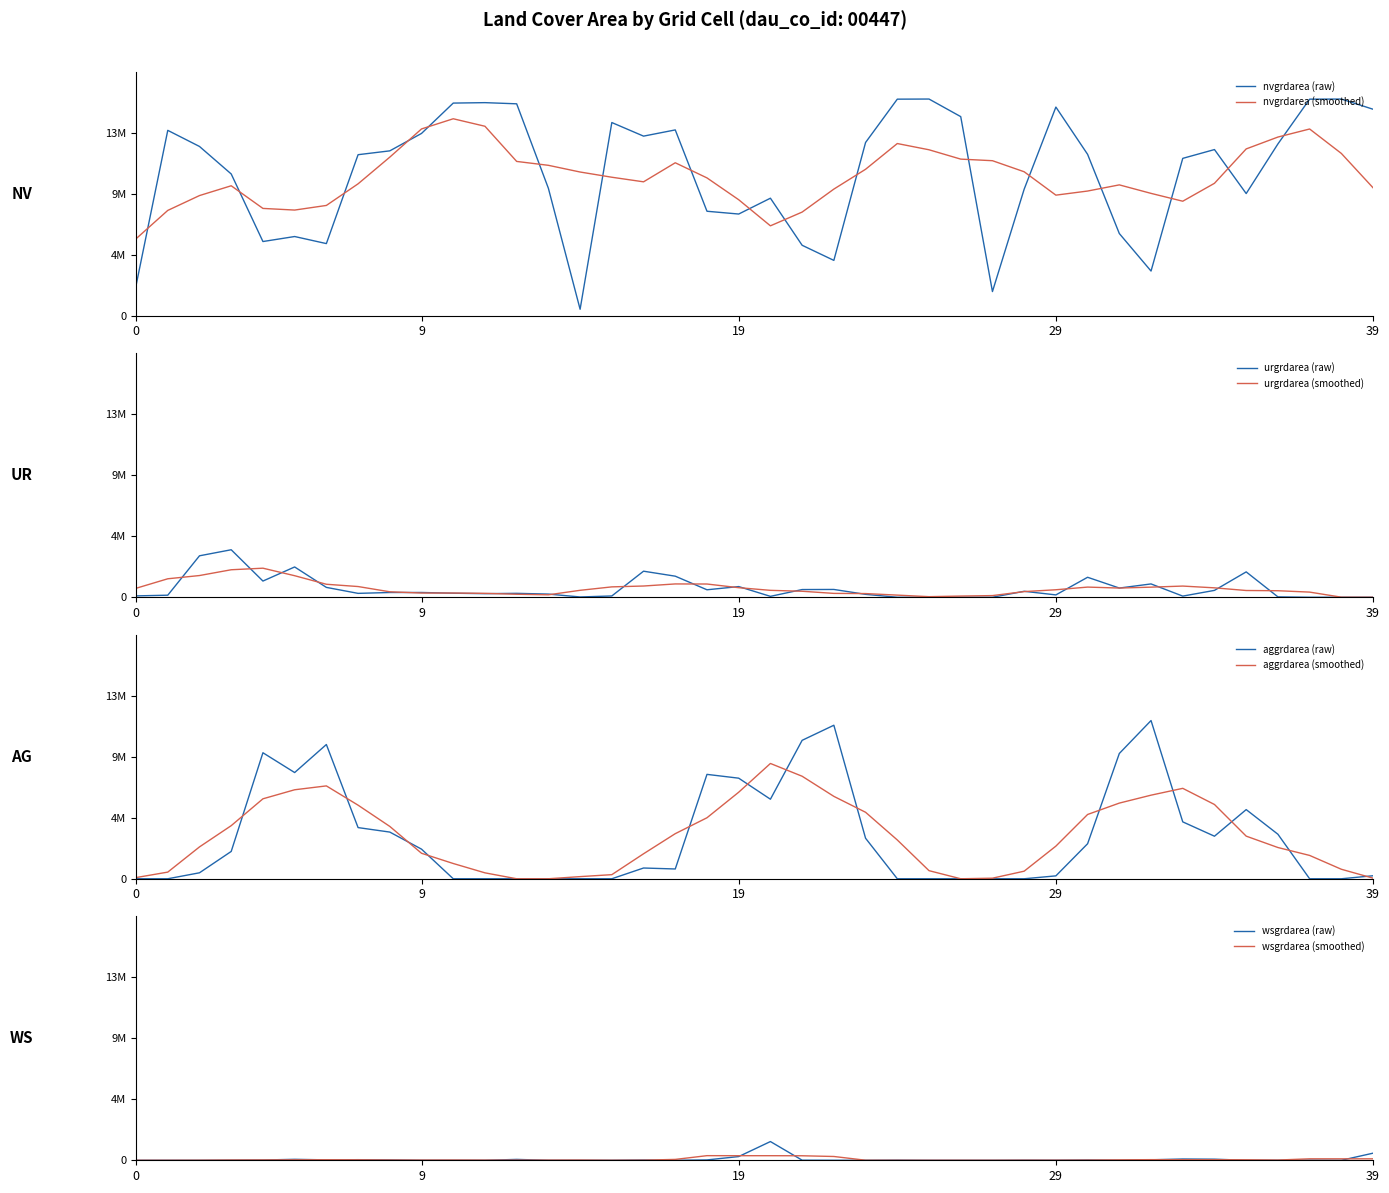

In wsgrdarea, how many points are lower than both neighbors (excluding endpoints)?

5